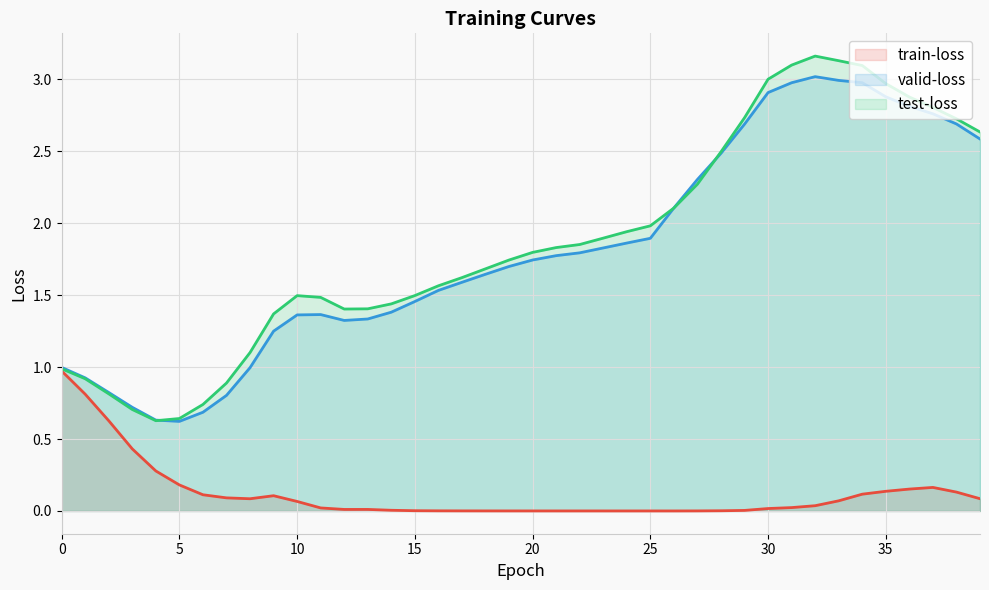

How many lines are shown in the chart?

3